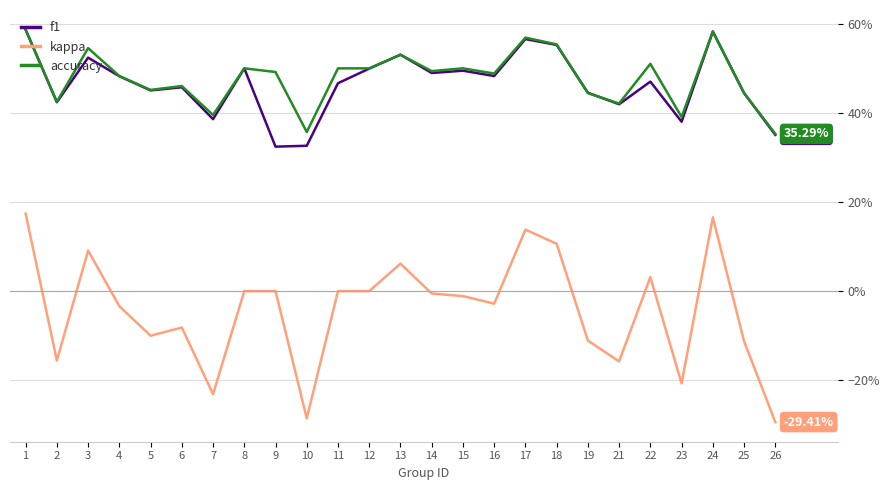

Does the chart display data point markers on the line(s)?

No